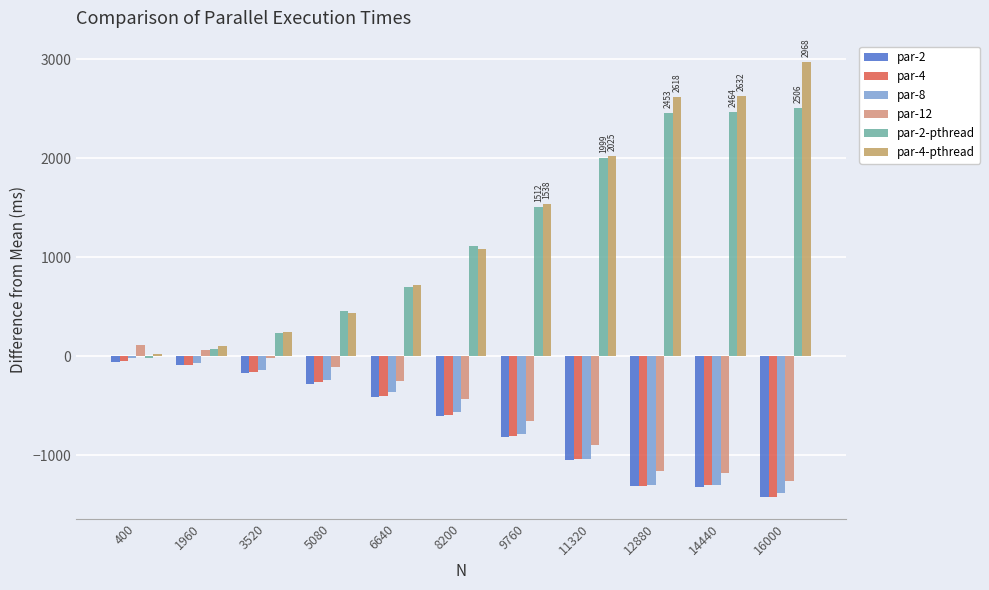

Is it true that par-8 equals -1383.5 at 16000?

True